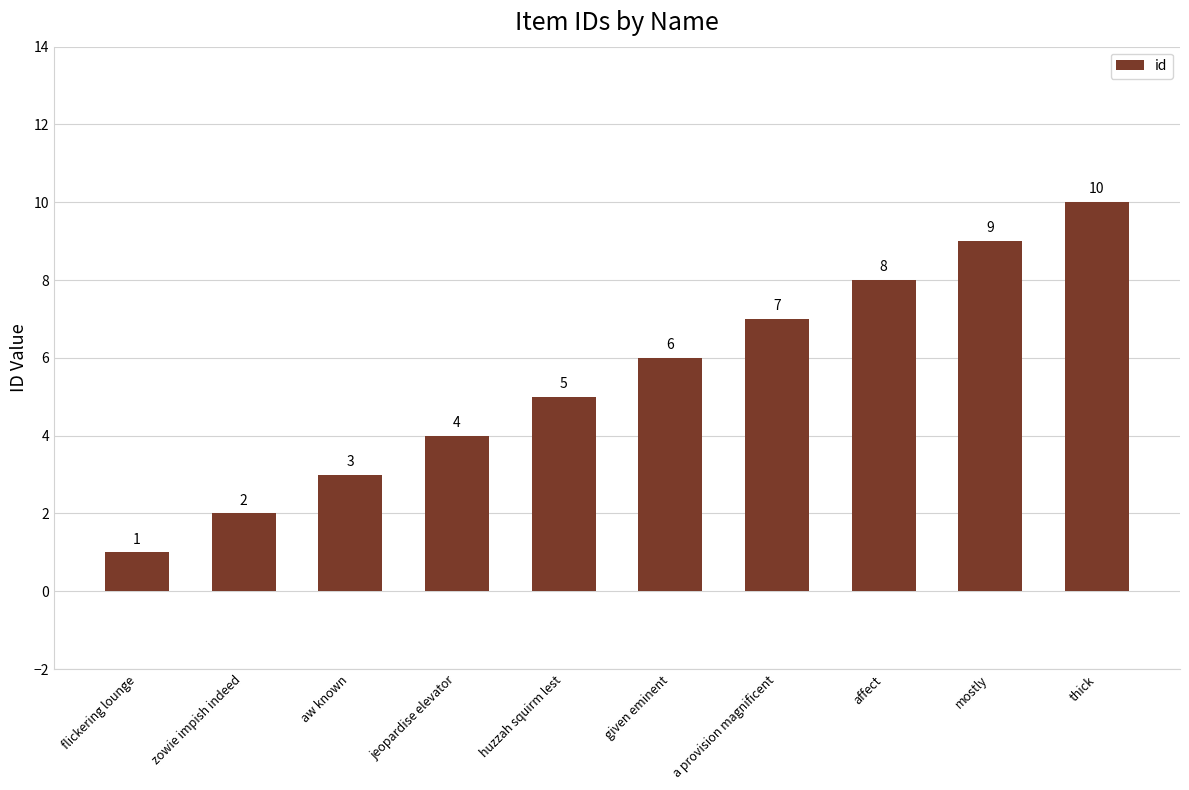

Reading right to left, what are all the values shown in this chart?

10	9	8	7	6	5	4	3	2	1